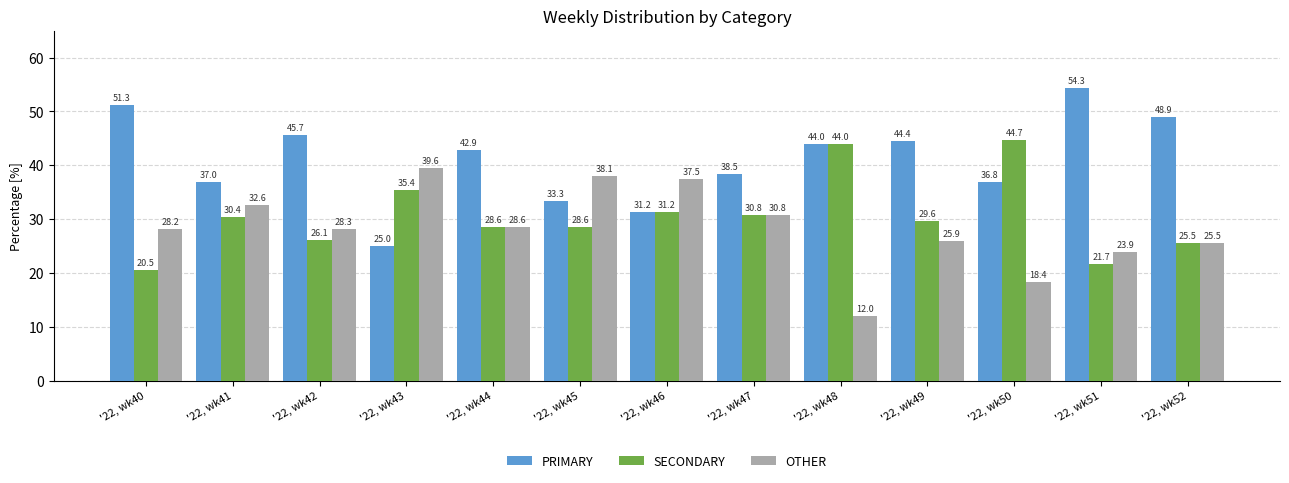

Rank the series at '22, wk42 from lowest to highest value.

SECONDARY, OTHER, PRIMARY